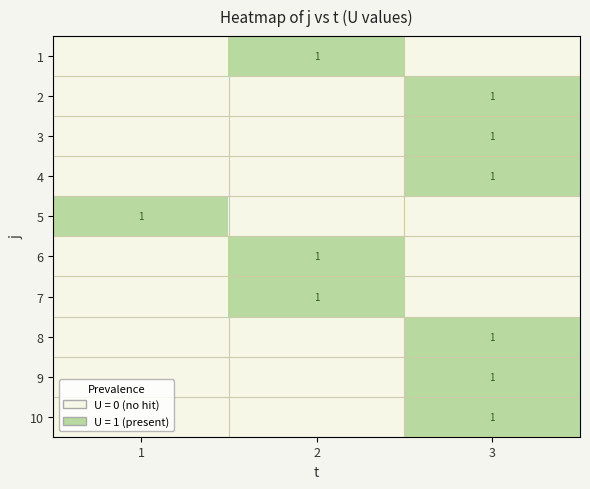

The 8 series shows 2 at 3. True or false?

False